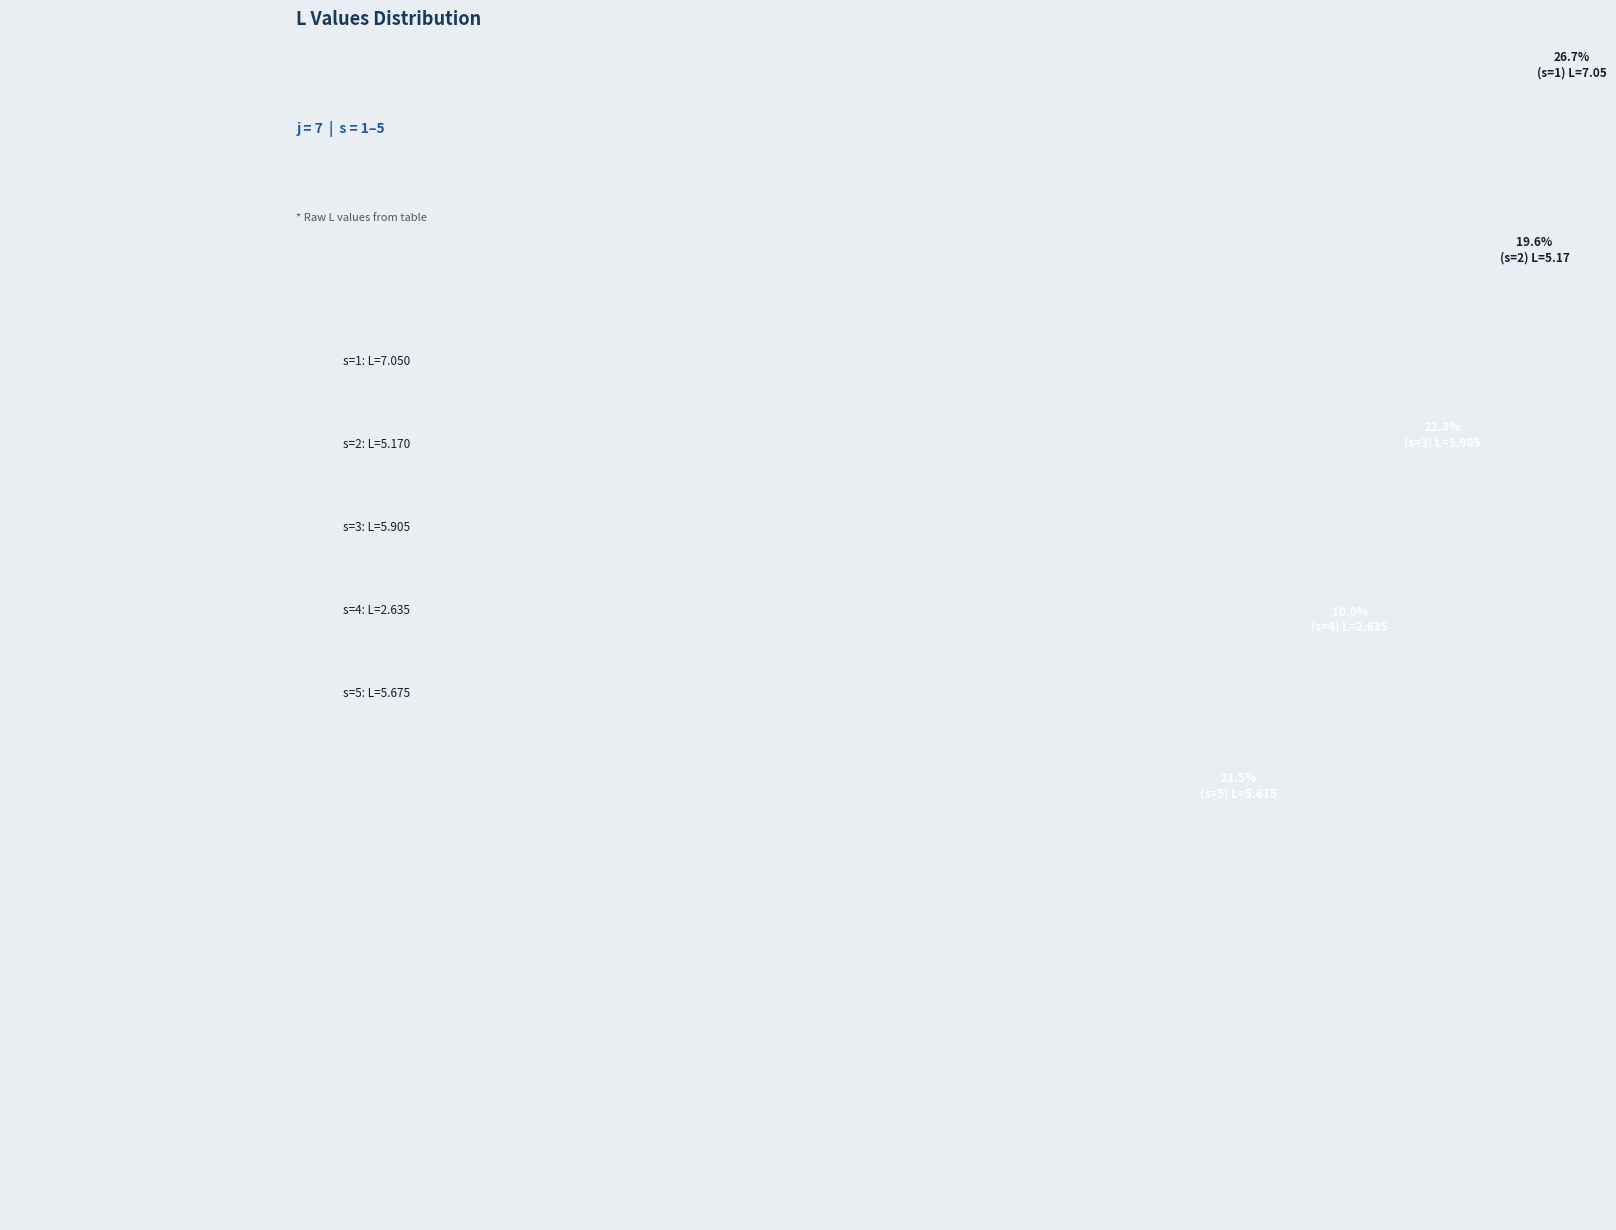

How many segments does this pie chart have?

5